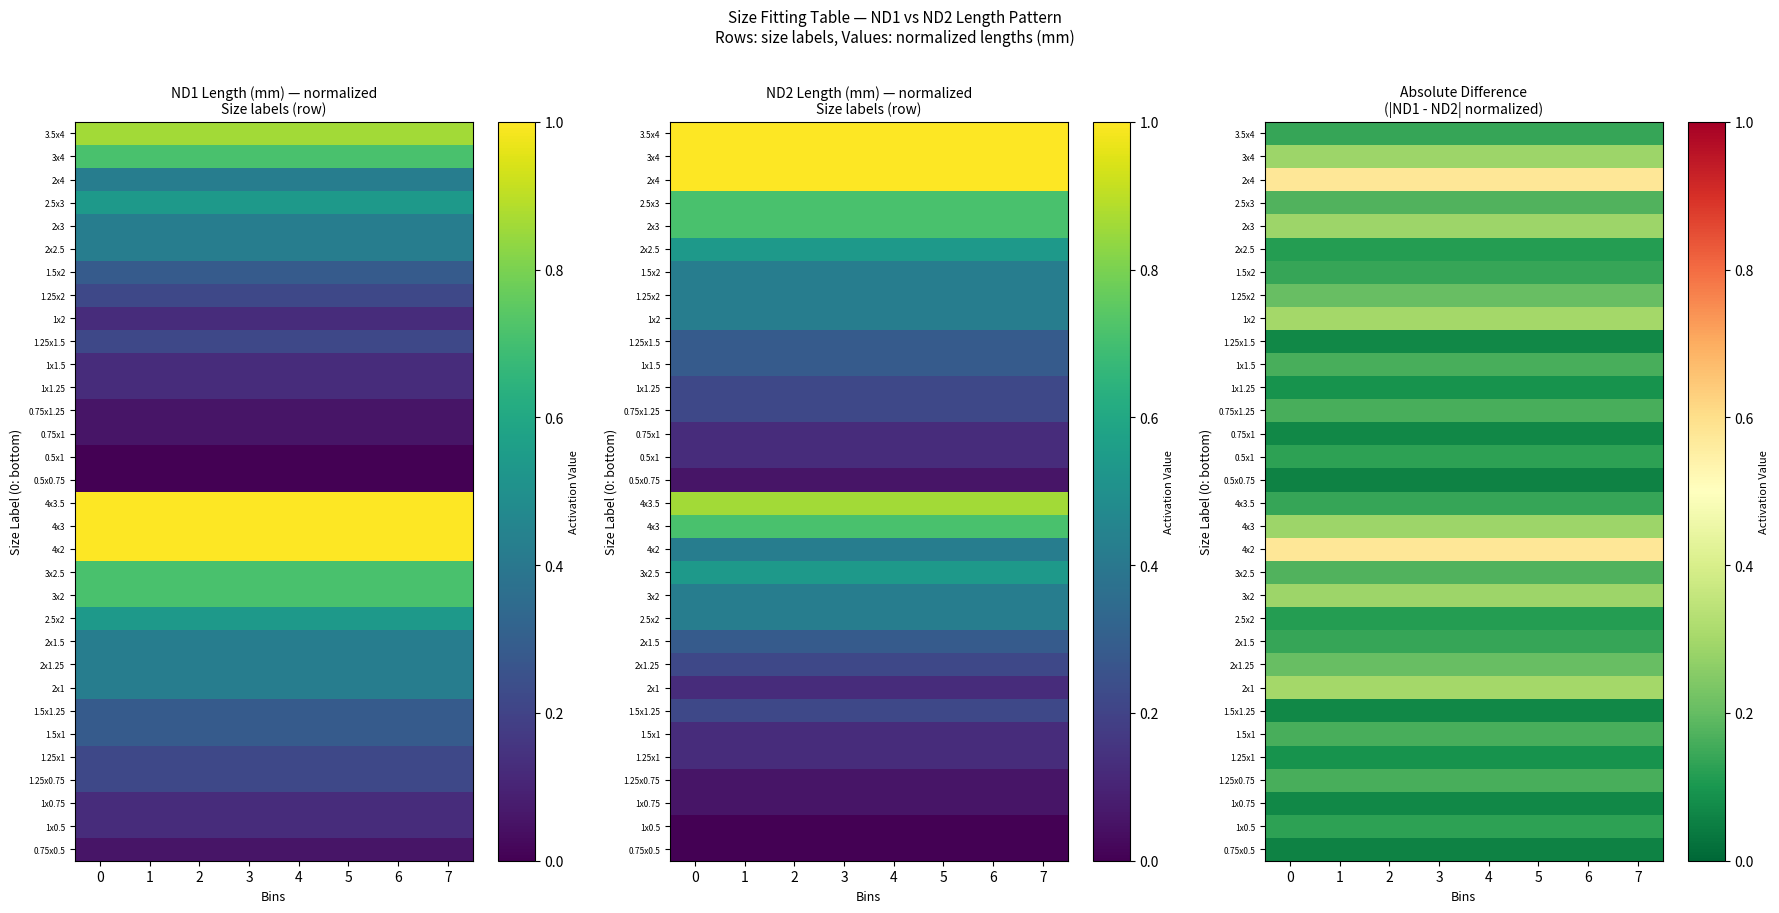

Is it true that 1.5x2 equals 0.1 at 3?

True